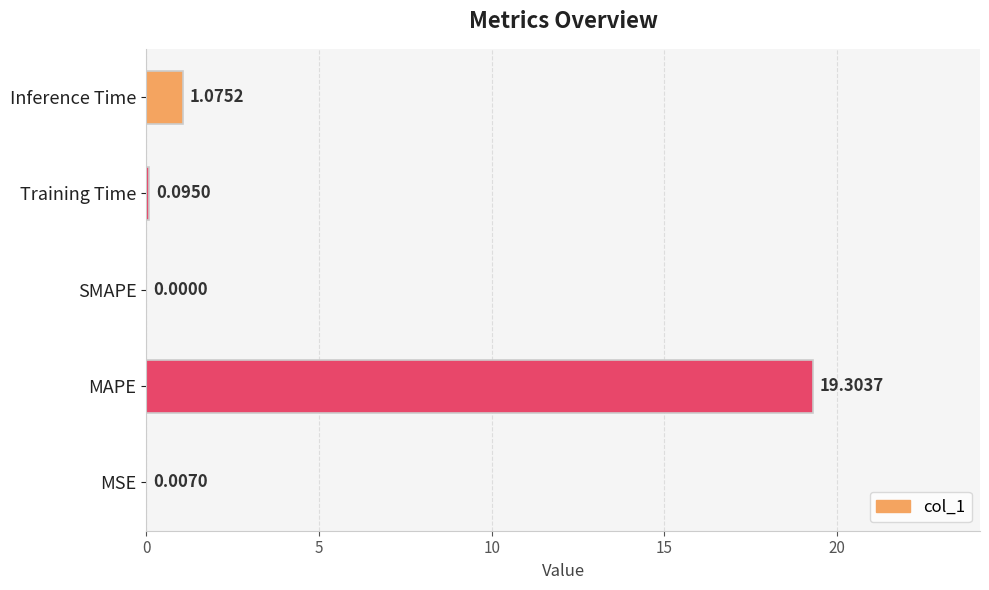

How many series are shown in this chart?

1